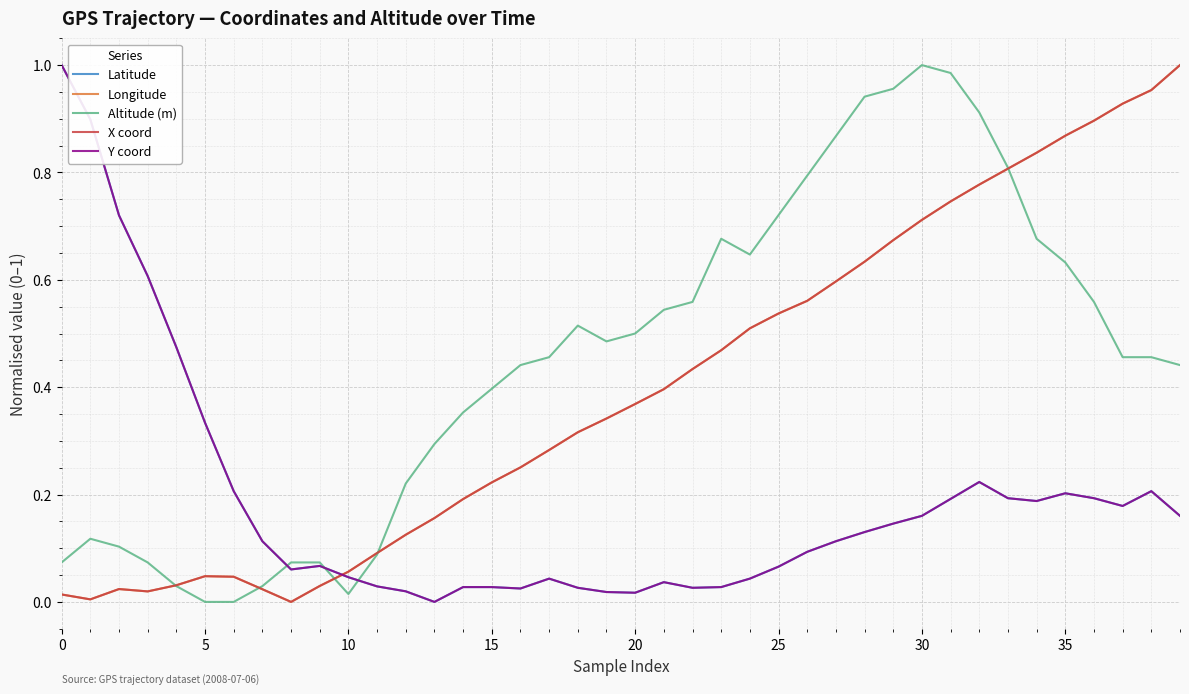

Which series has the largest total across all categories?

Altitude (m)